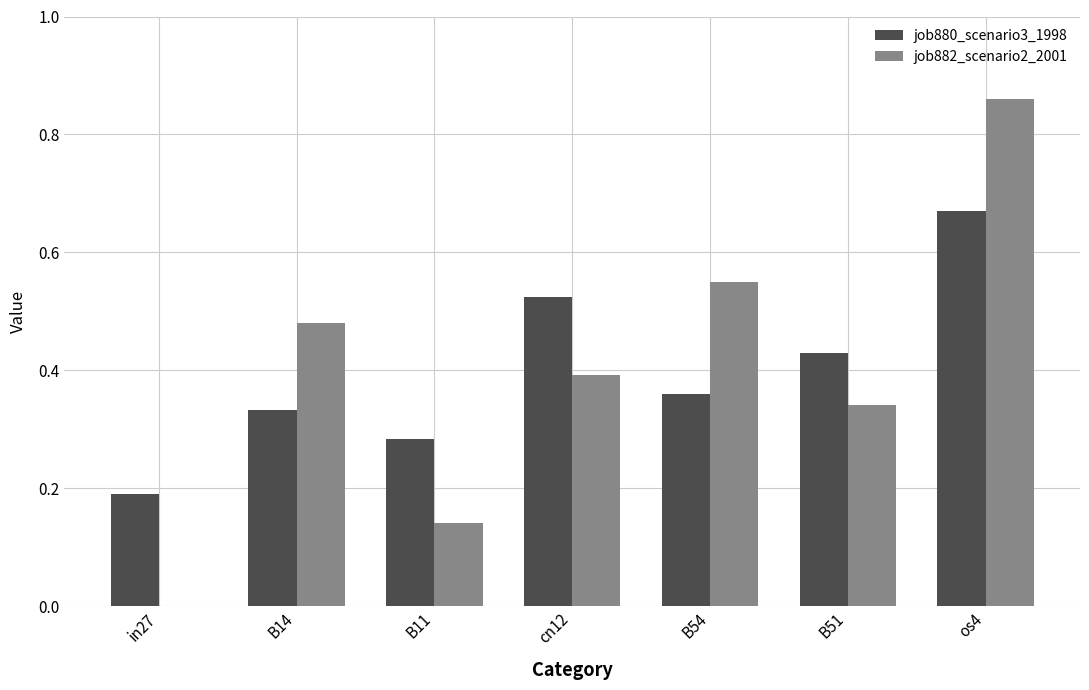

How many groups of bars are there?

7